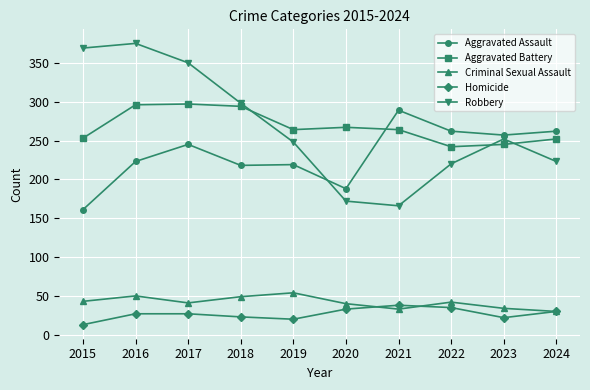

Where is Aggravated Assault nearest to the value 225?

2016